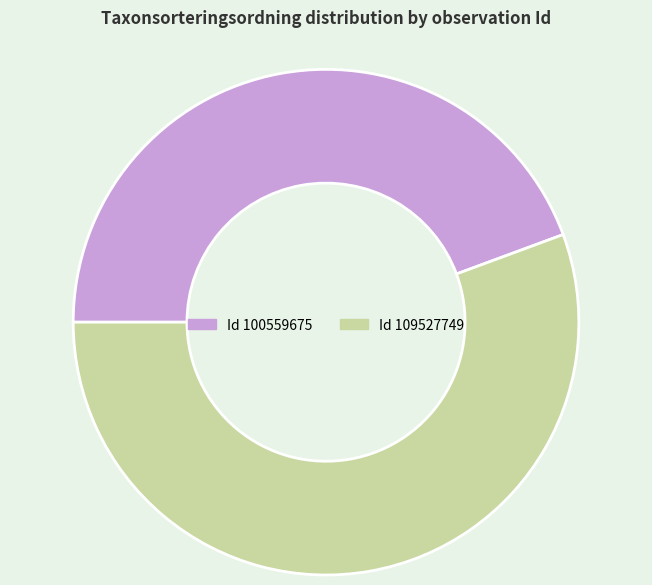

Which category has the smallest portion of the pie?

Id 100559675